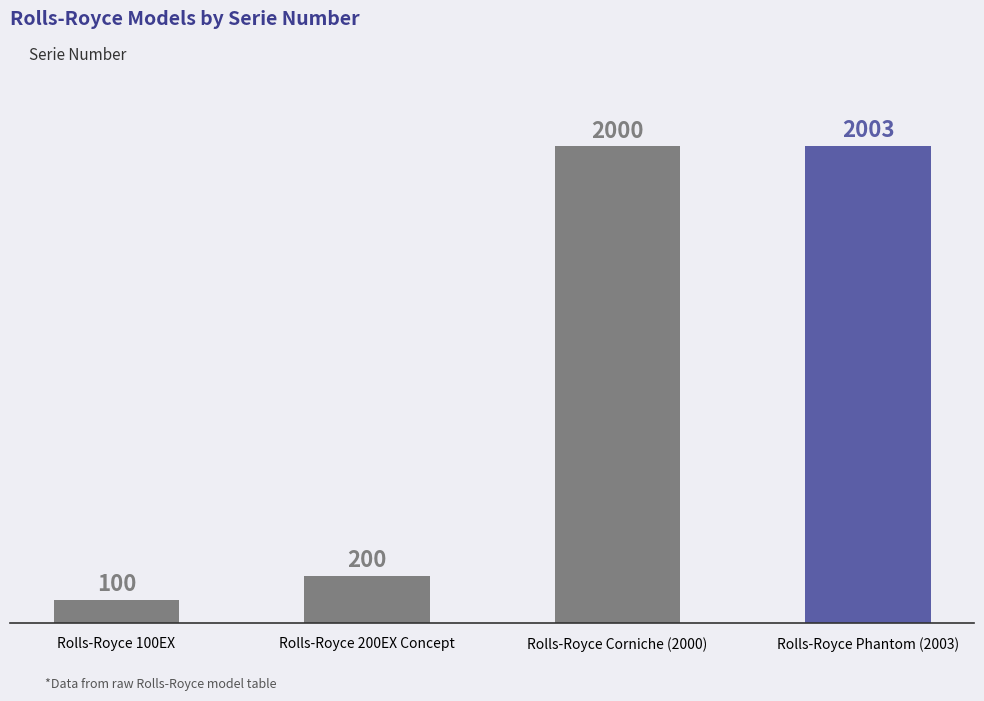

The chart shows a value of 200 at Rolls-Royce 200EX Concept. True or false?

True